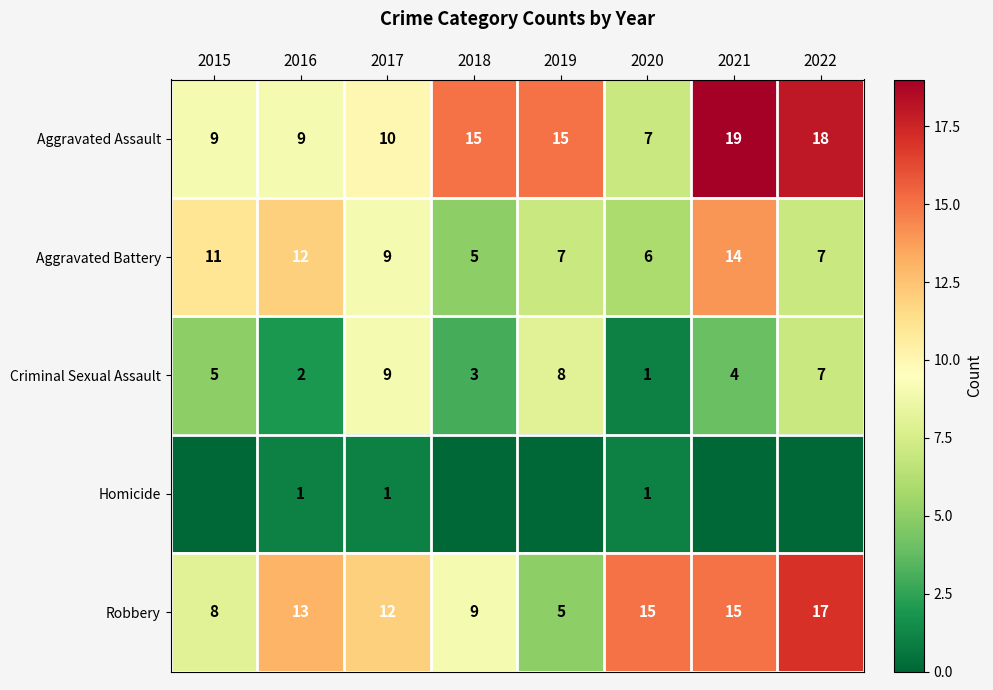

Which has a higher value, 2019 or 2016?

2019